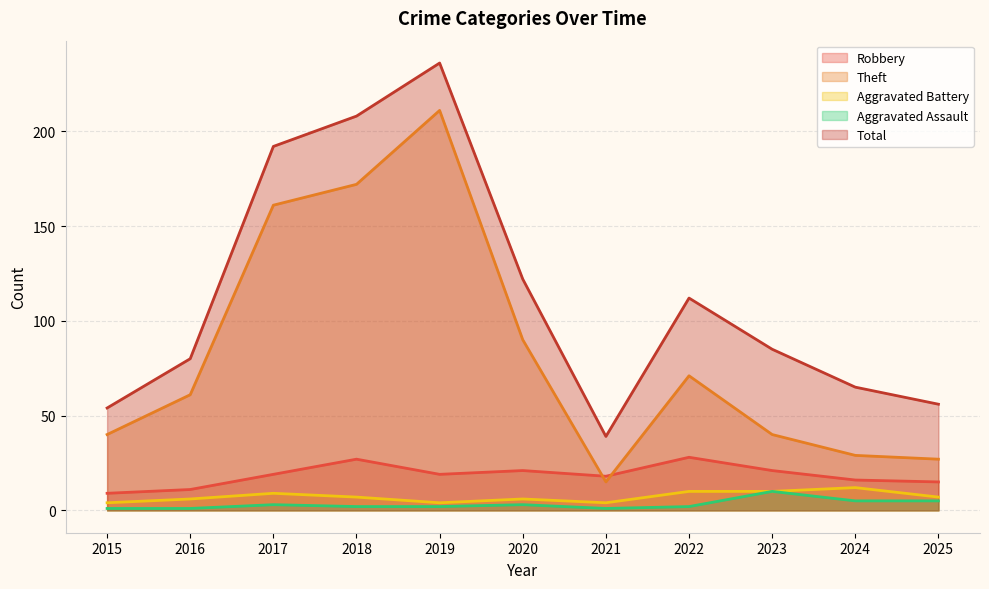

What is the average value of the Total series?

114